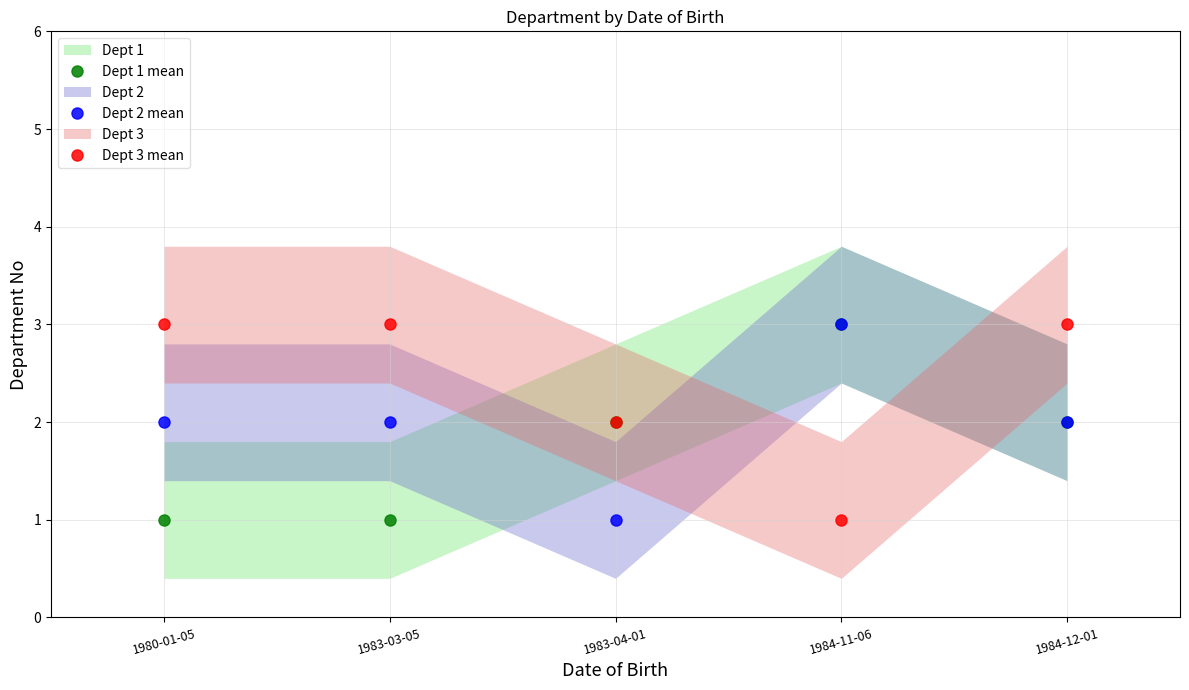

Which series ends up on top after the final intersection of Dept 3 mean and Dept 1 mean?

Dept 3 mean